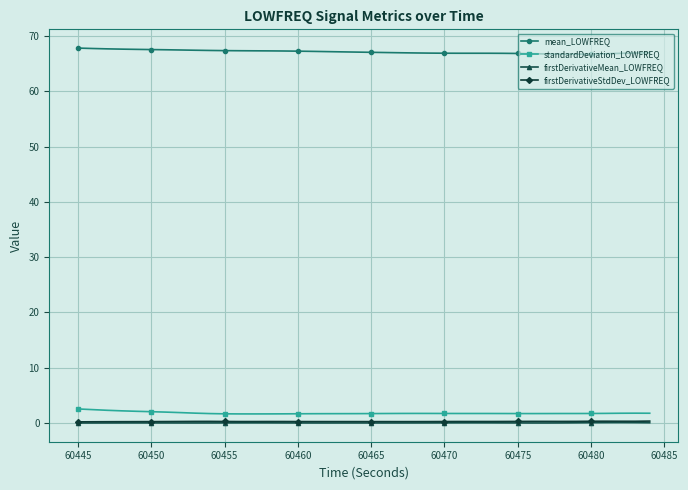

True or false: firstDerivativeMean_LOWFREQ and mean_LOWFREQ cross at least once.

False